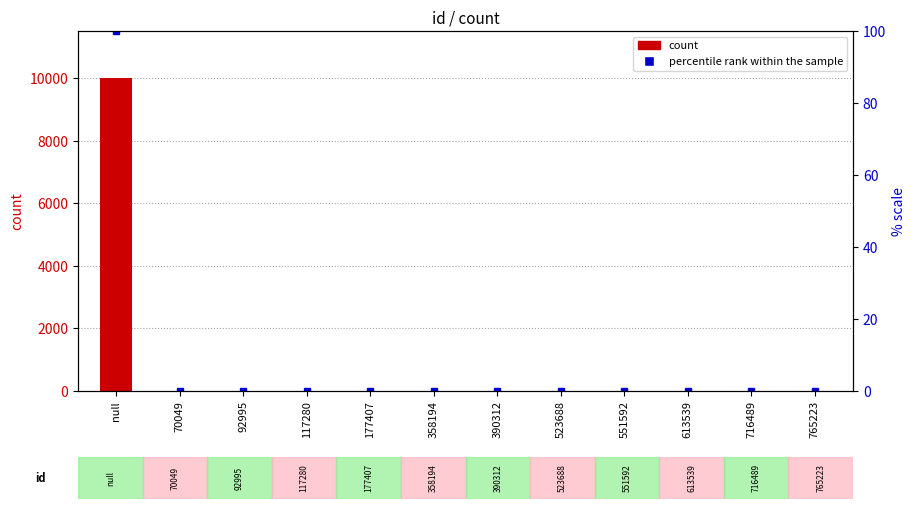

Reading left to right, extract all data points from this chart.

count: null=10007.0	70049=2.0	92995=2.0	117280=2.0	177407=2.0	358194=2.0	390312=2.0	523688=2.0	551592=2.0	613539=2.0	716489=2.0	765223=2.0
percentile rank within the sample: null=100.0	70049=0.0	92995=0.0	117280=0.0	177407=0.0	358194=0.0	390312=0.0	523688=0.0	551592=0.0	613539=0.0	716489=0.0	765223=0.0